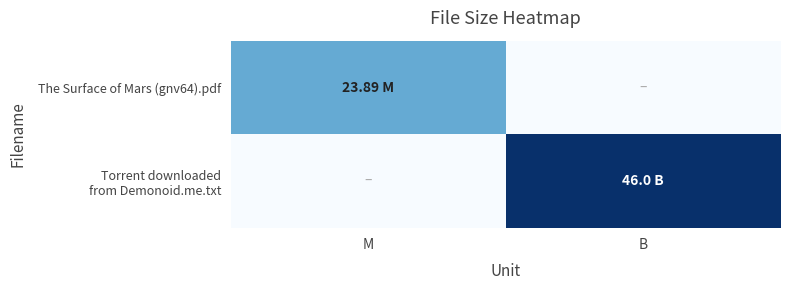

What is the difference between the highest and lowest values at B?

46.0